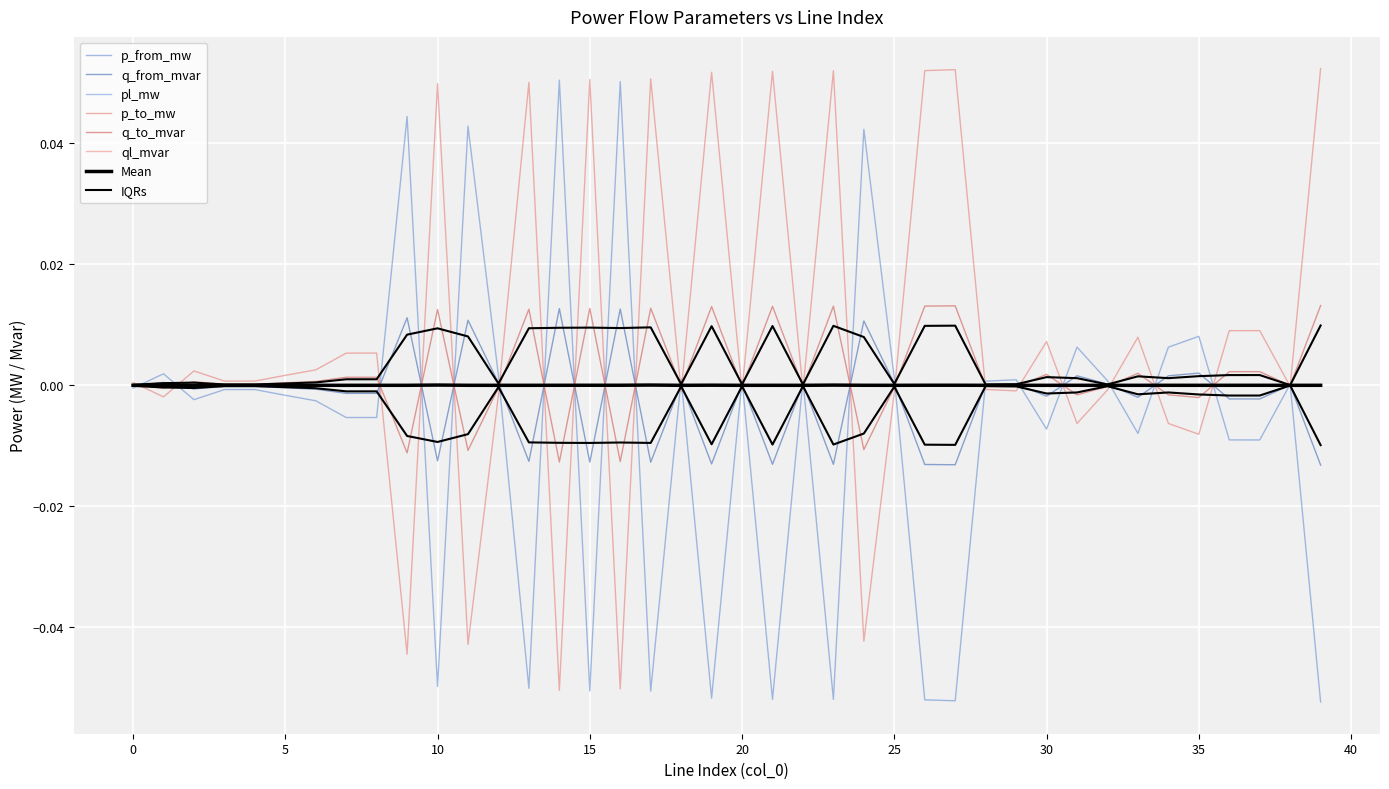

How many values in q_to_mvar are above zero?

22